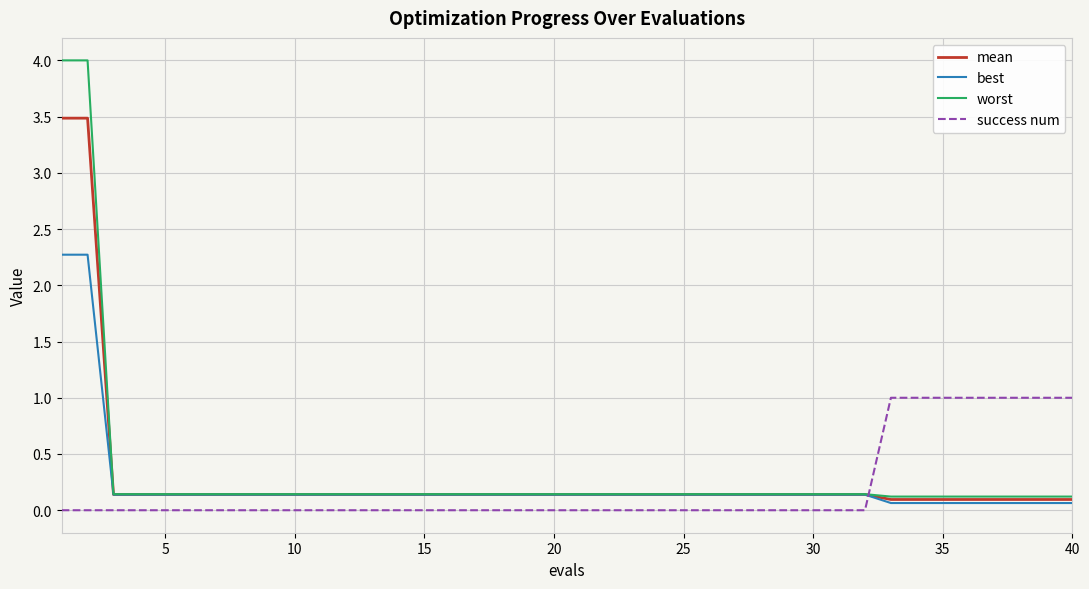

True or false: success num and best cross at least once.

True